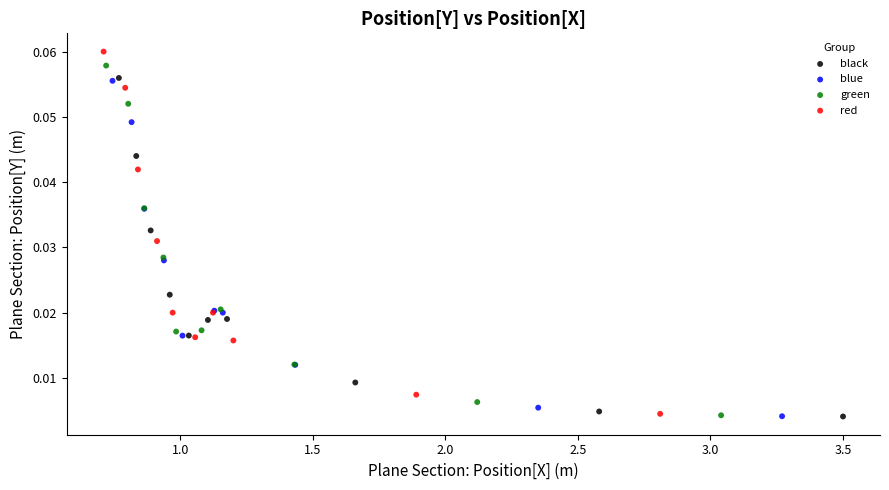

Which series has the widest spread of Y values?

red